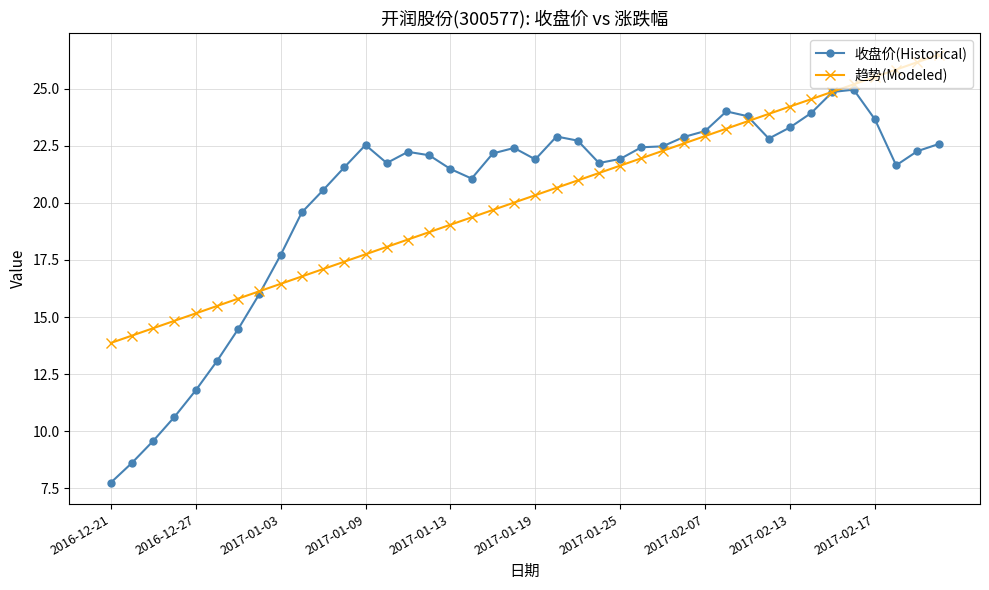

How many distinct data groups are displayed?

2